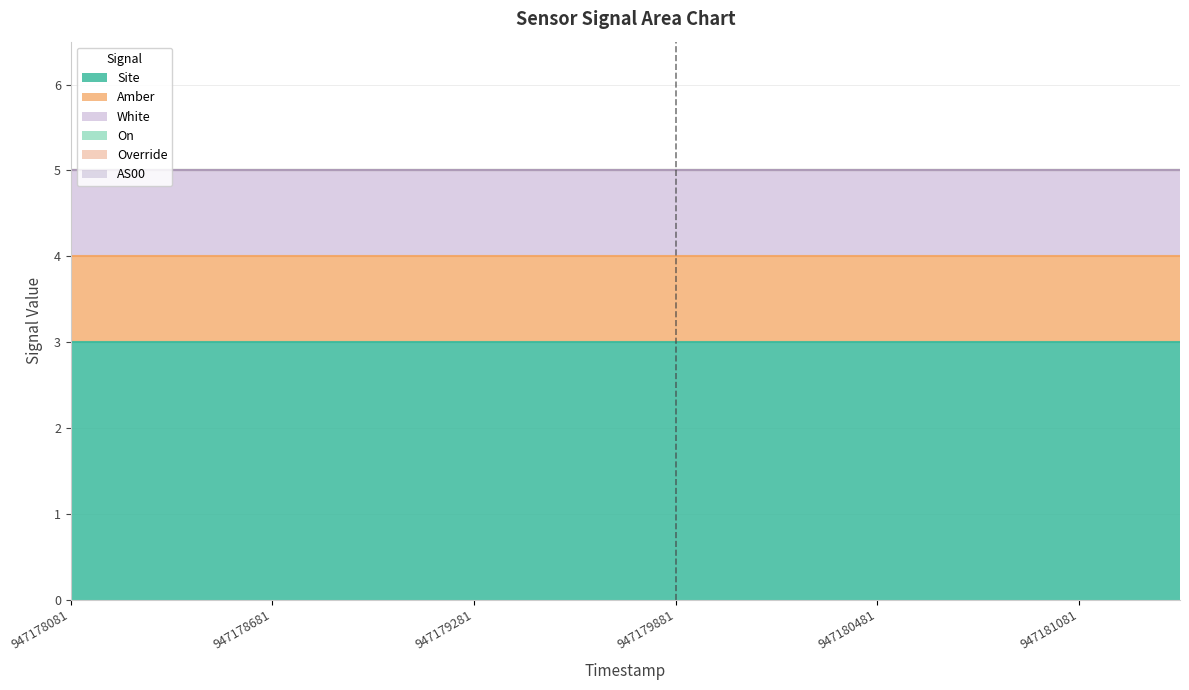

True or false: Override and White cross at least once.

False